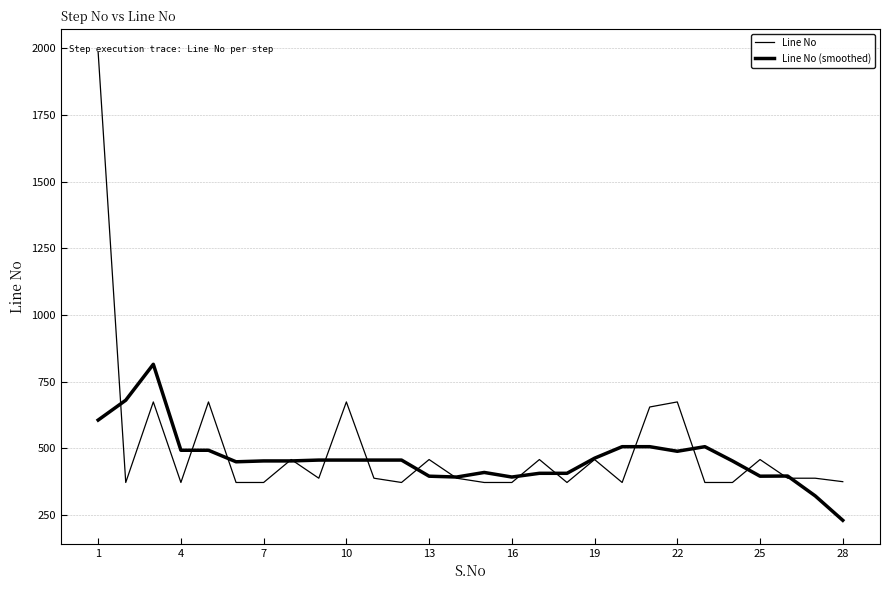

Does the chart have visible grid lines?

Yes